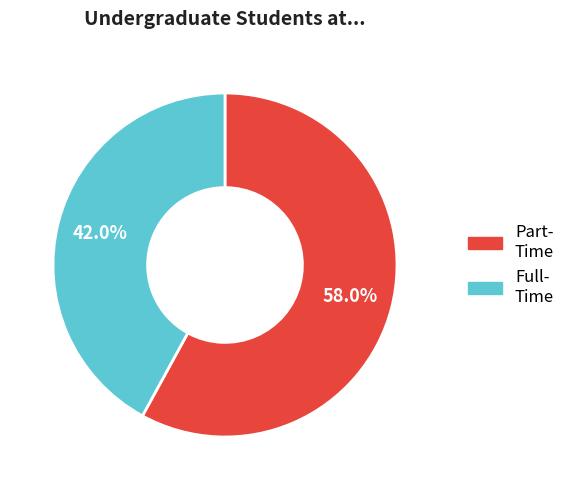

Is there any slice that represents more than half of the pie?

Yes